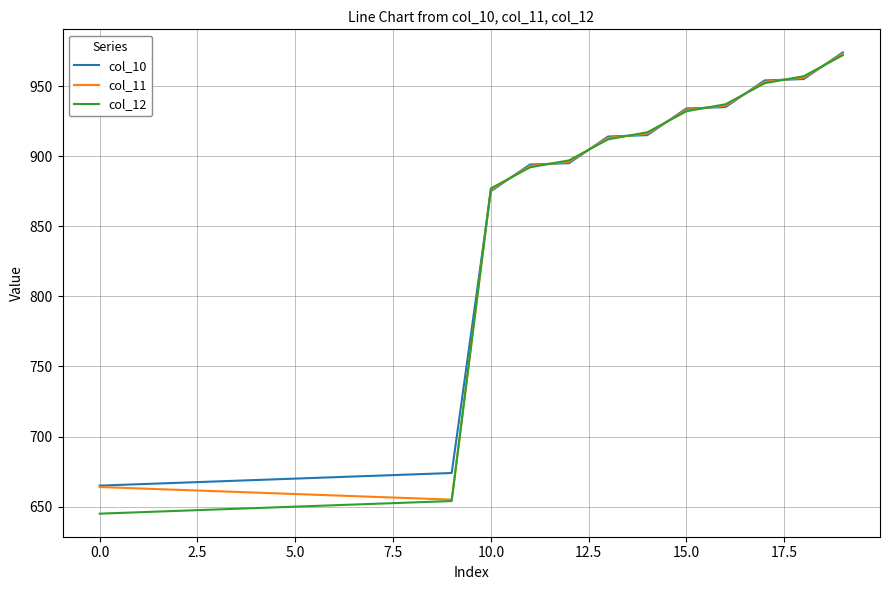

Which series has the largest total across all categories?

col_10